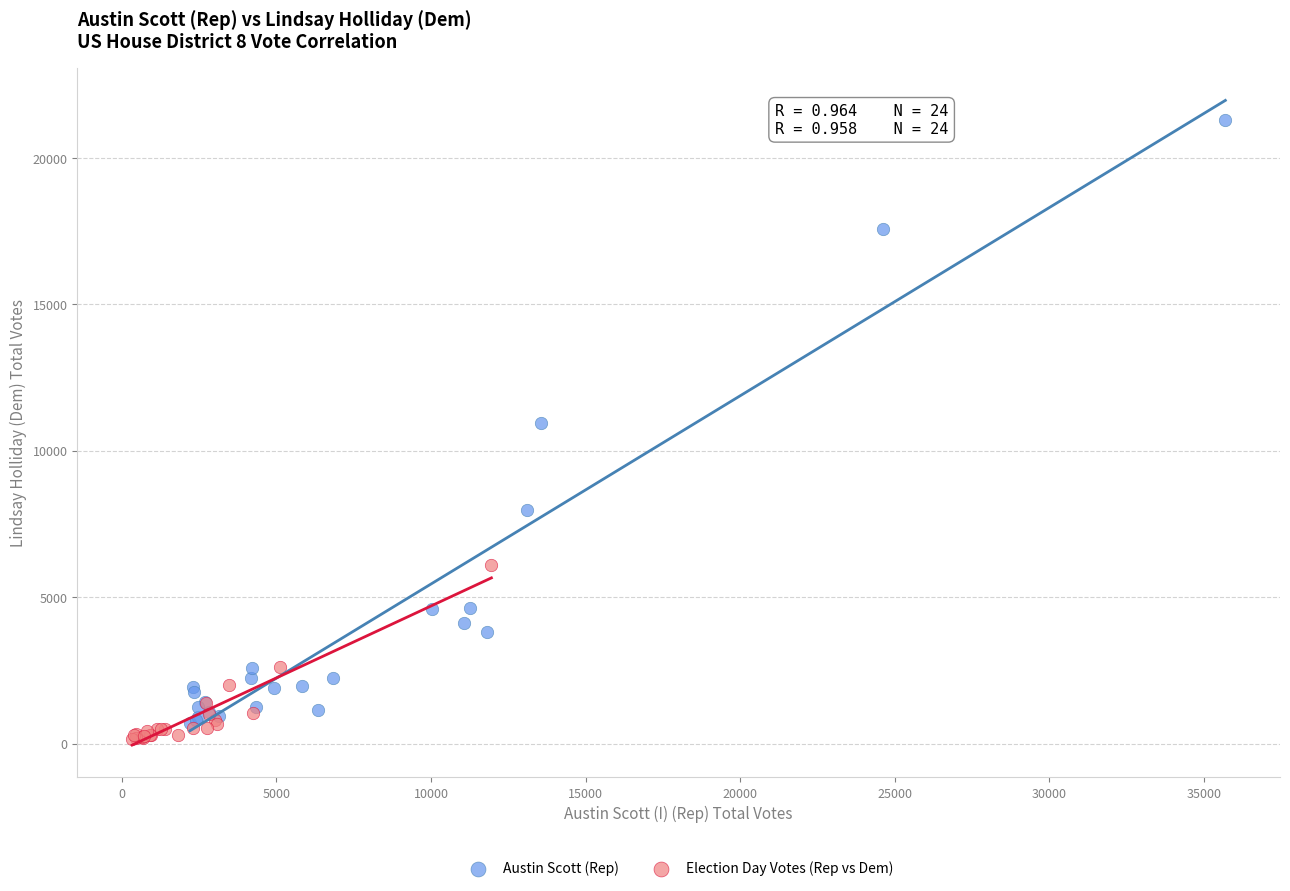

What are all the series names shown in the legend?

Austin Scott (Rep), Election Day Votes (Rep vs Dem)